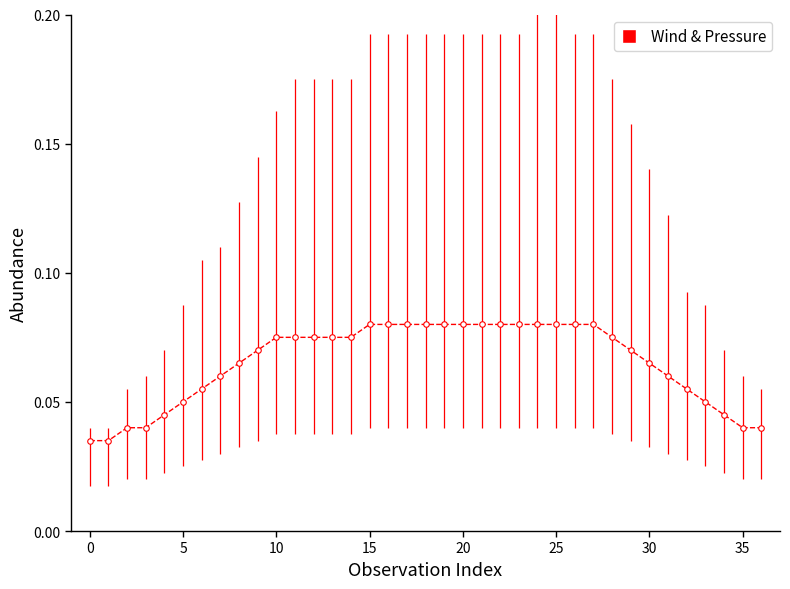

What is the value of the 22nd point from the left?

0.1